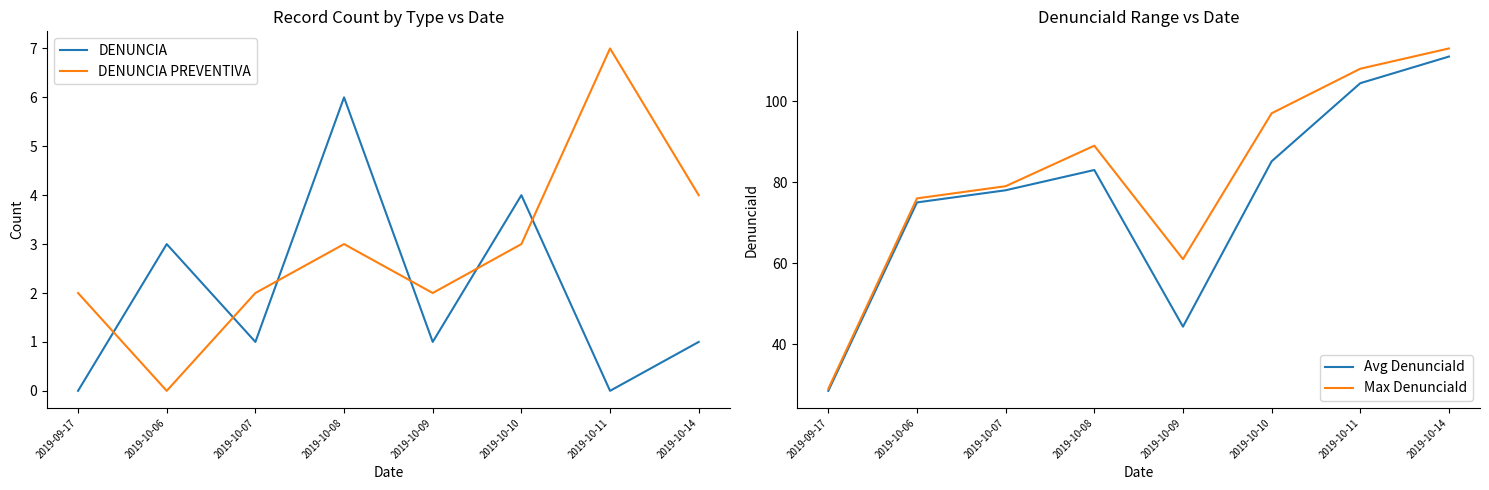

True or false: Avg DenunciaId has more than 1 interior local peaks.

False